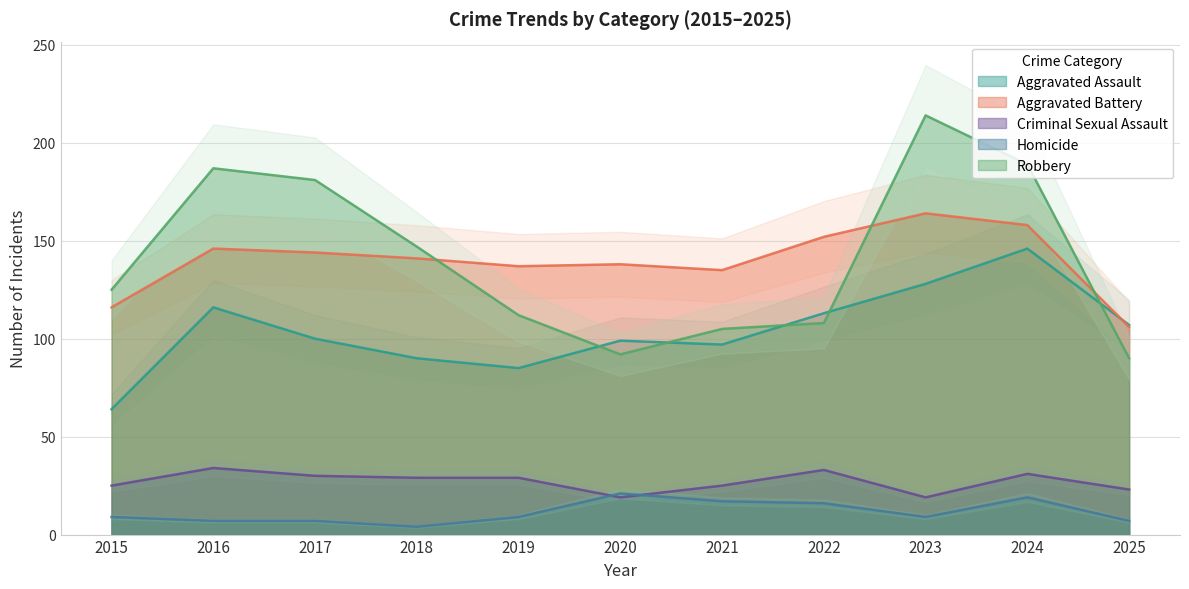

How many data points in Aggravated Assault are less than 100?

5